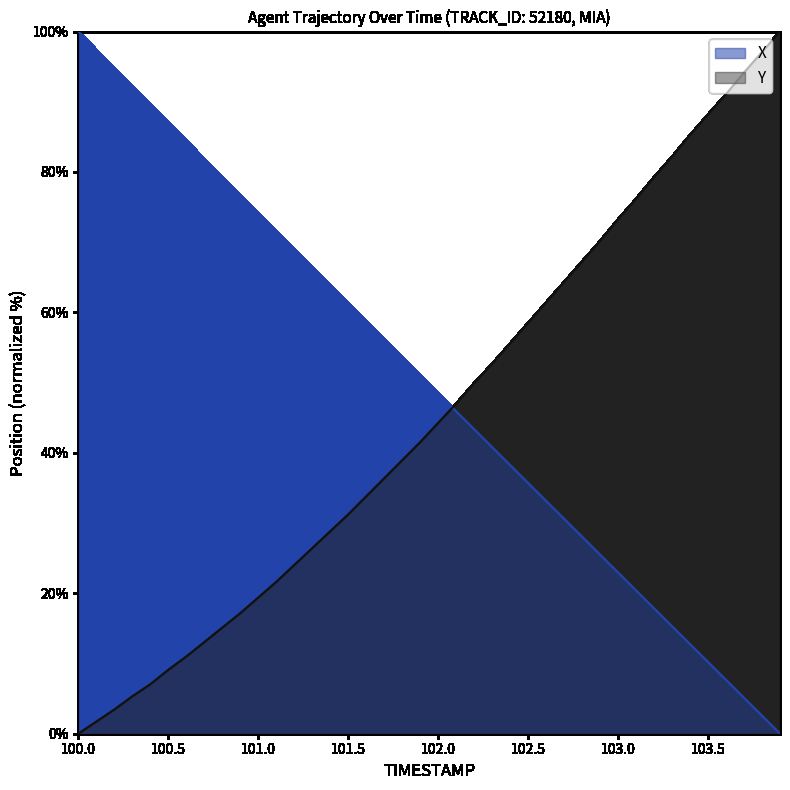

How many intersections are there between Y and X?

1